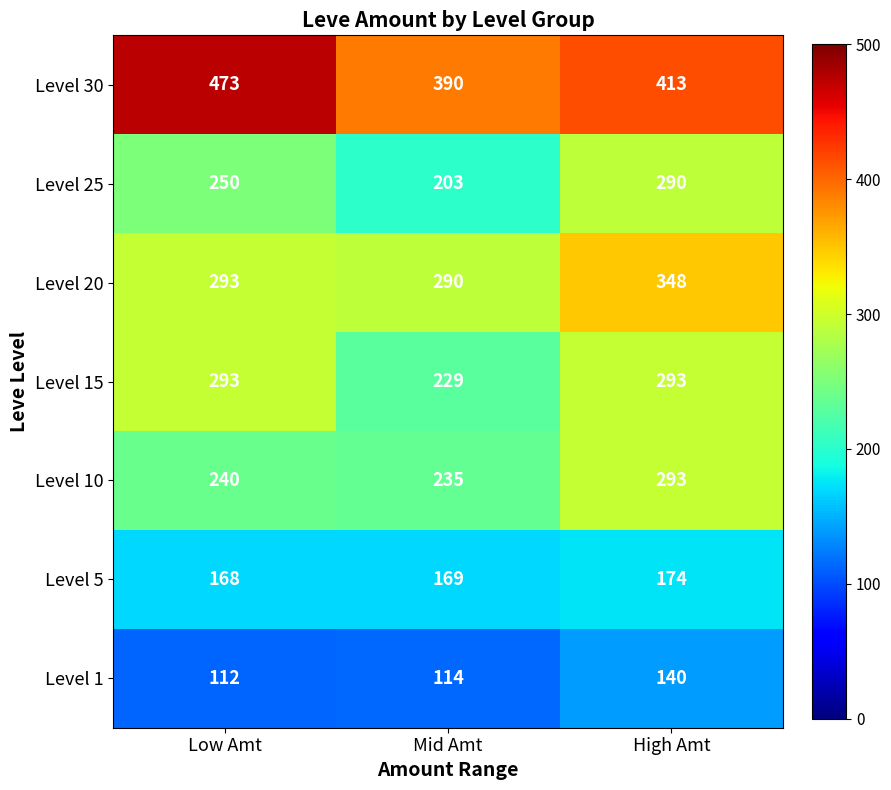

At how many categories does at least one series exceed 127?

3